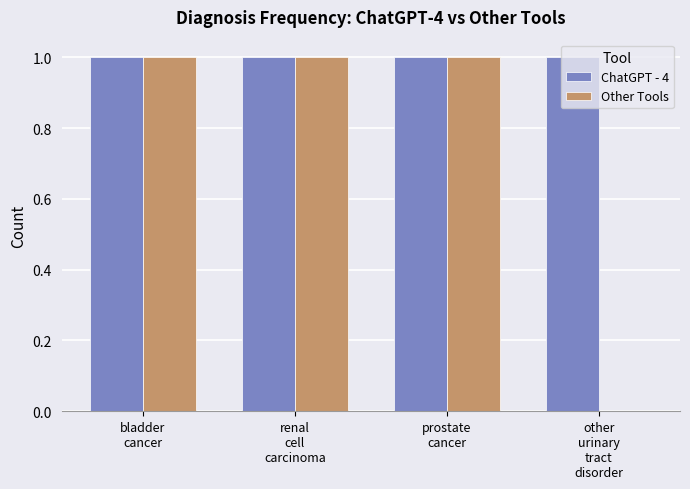

What is the sum of all ChatGPT - 4 values?

4